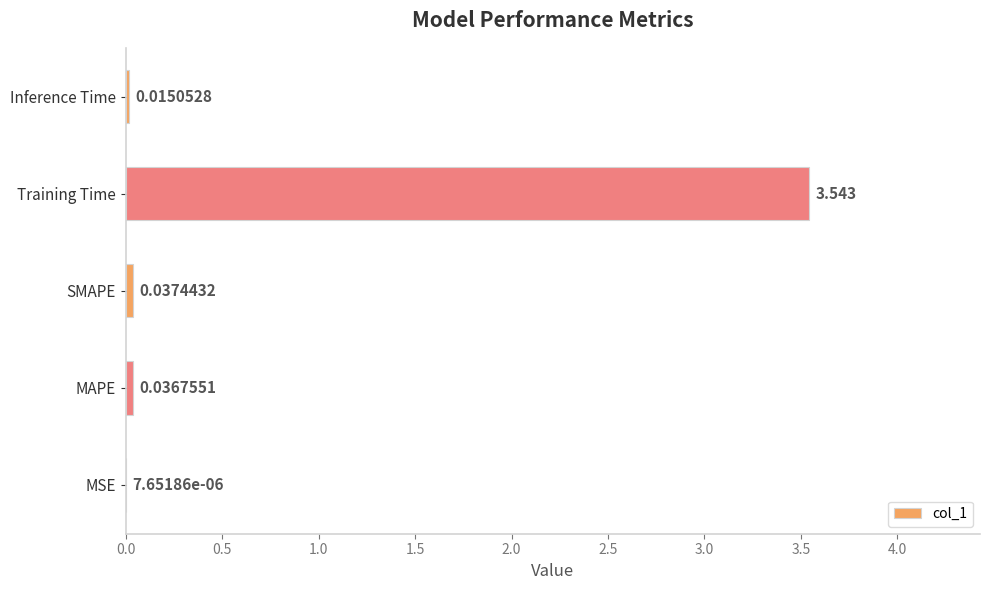

Which label corresponds to the largest value in the chart?

Training Time